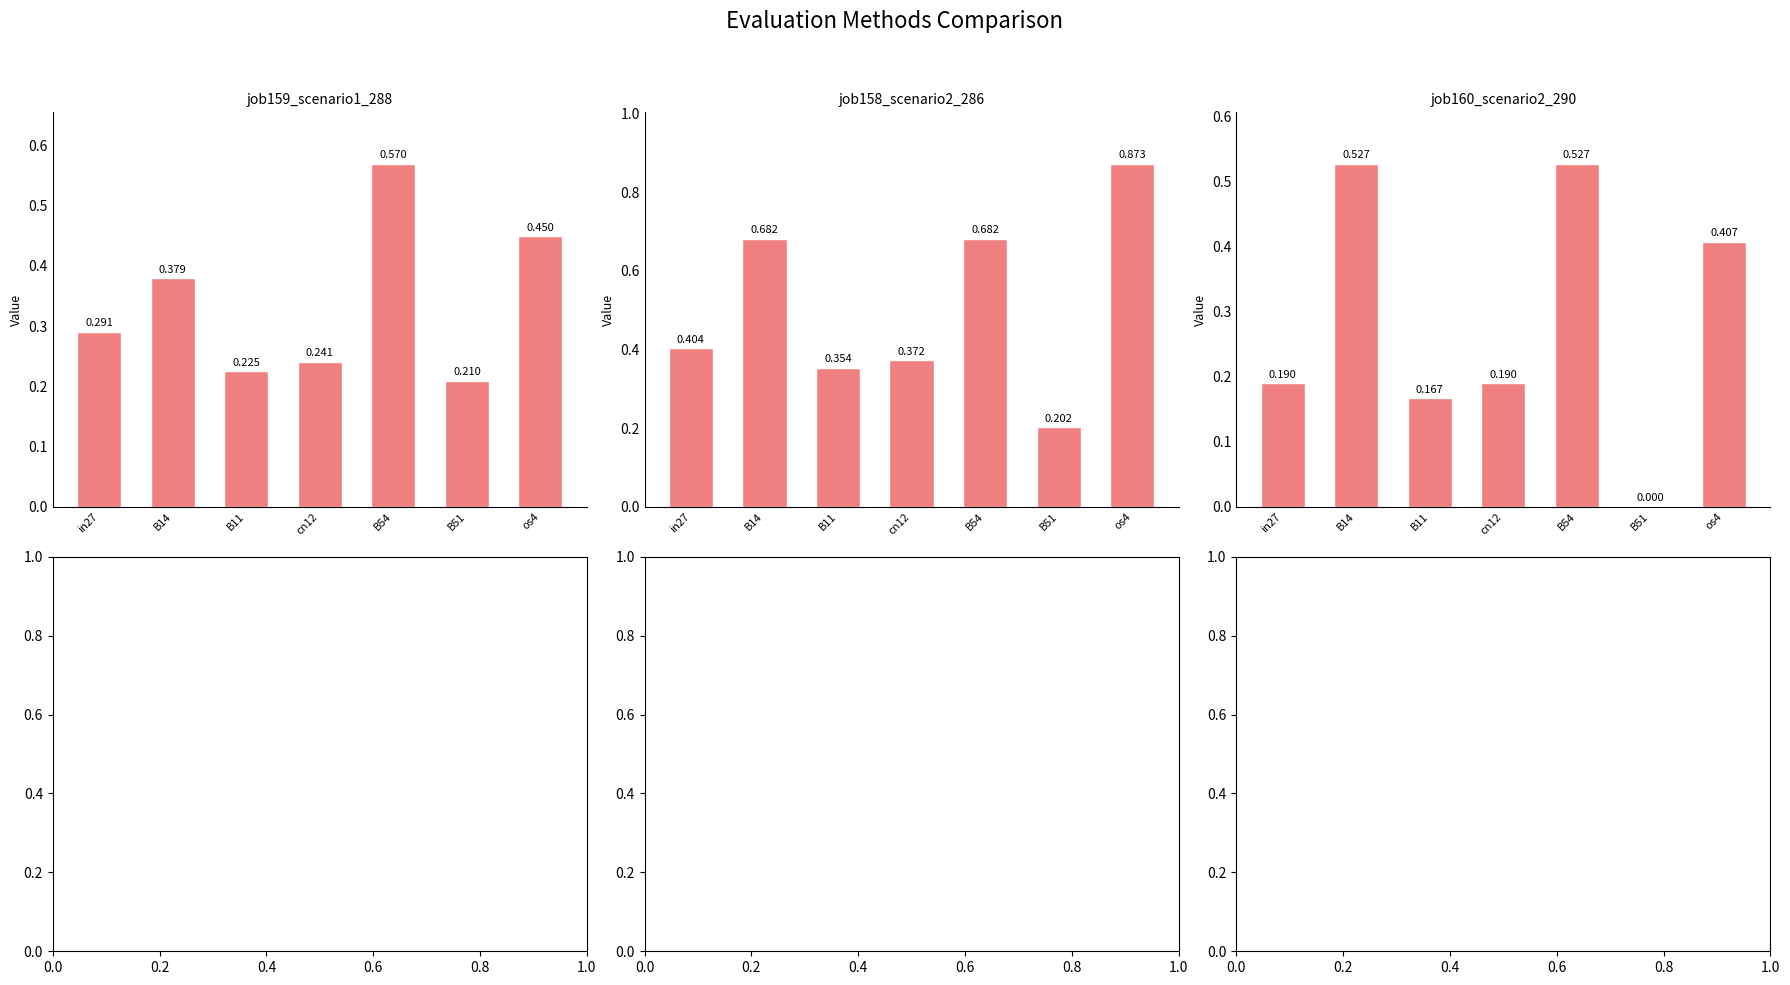

Which has a higher value, os4 or cn12?

os4